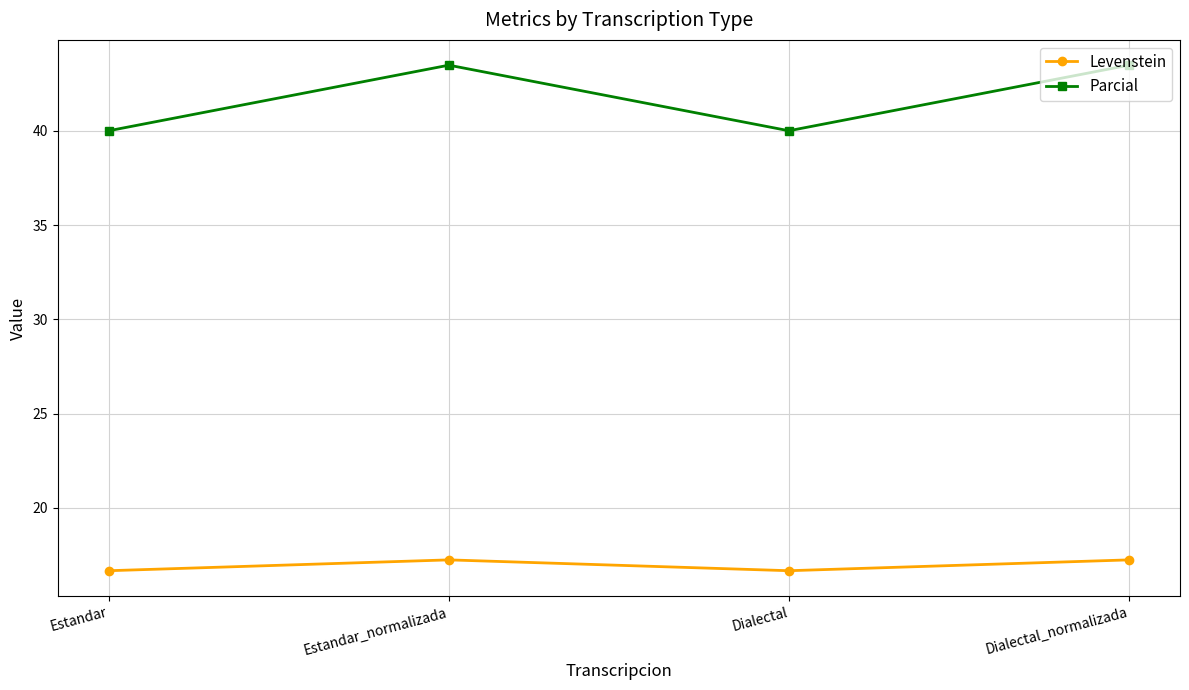

At which category does Parcial reach its first local valley?

Dialectal